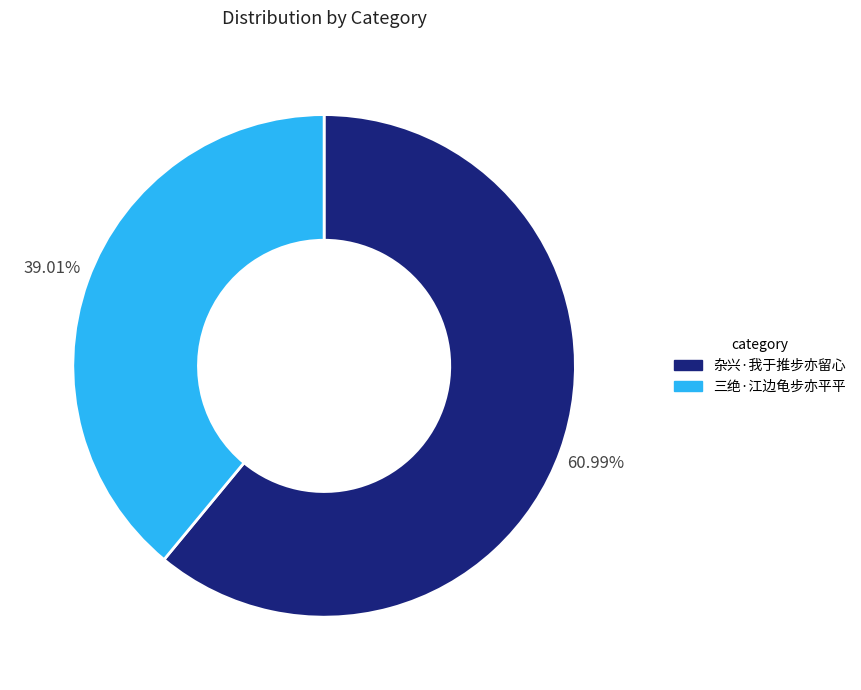

True or false: 杂兴·我于推步亦留心 accounts for 61% of the total.

True